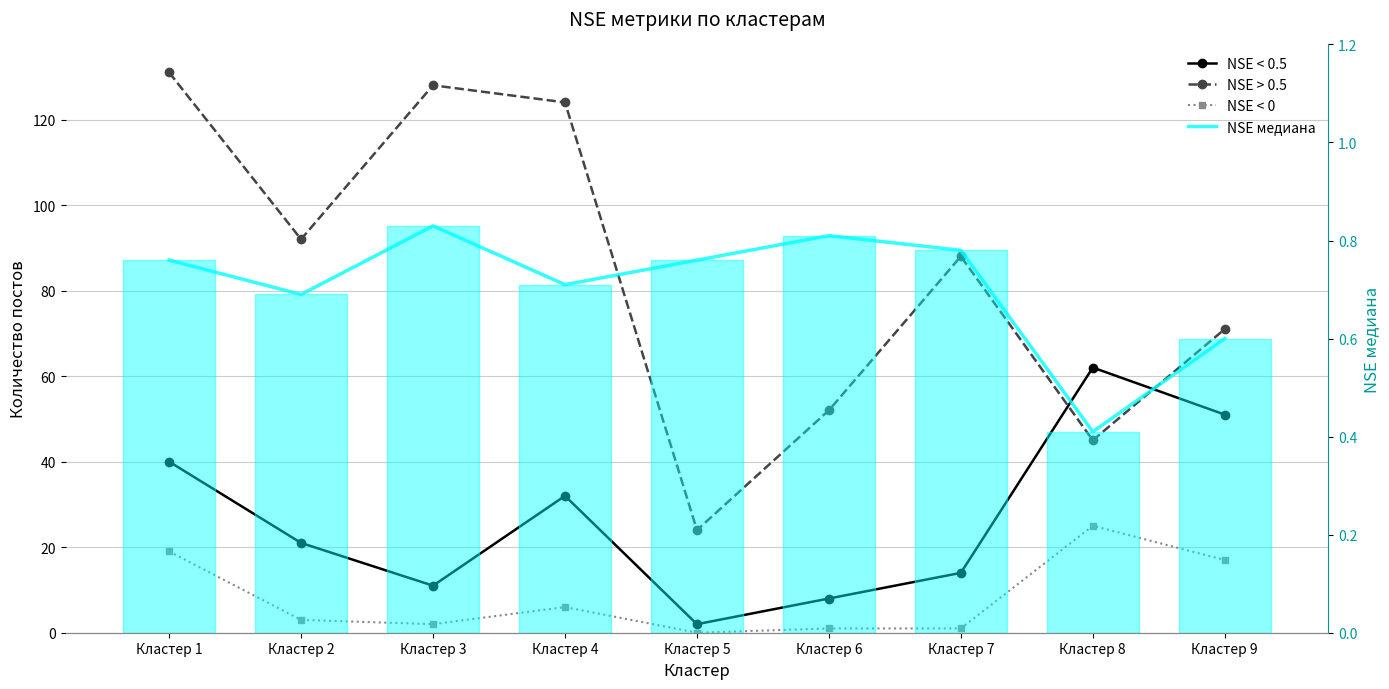

Where is the first local maximum for NSE > 0.5?

Кластер 3